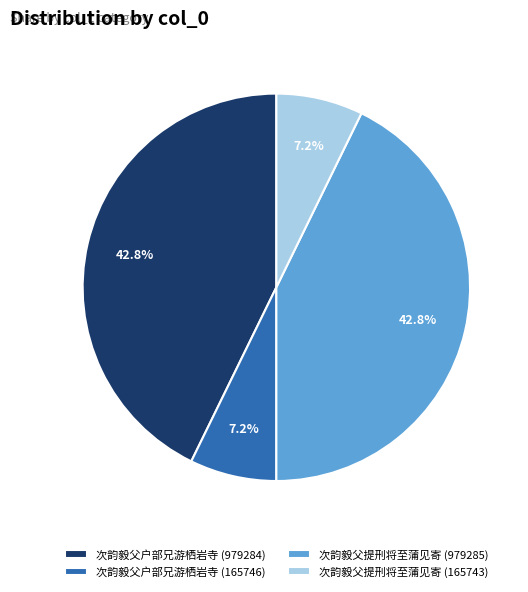

Is there any slice that represents more than half of the pie?

No